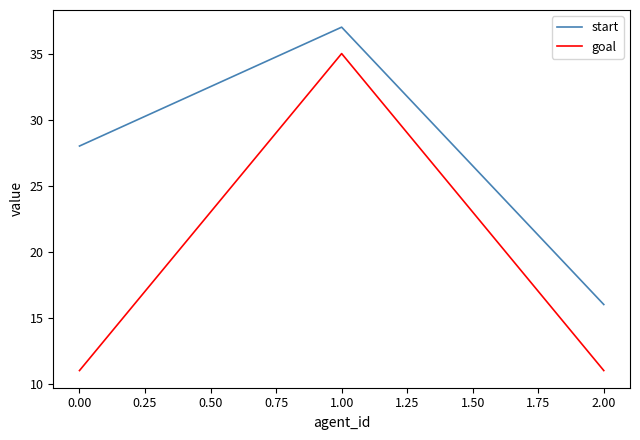

How many goal values are between 11 and 35?

3